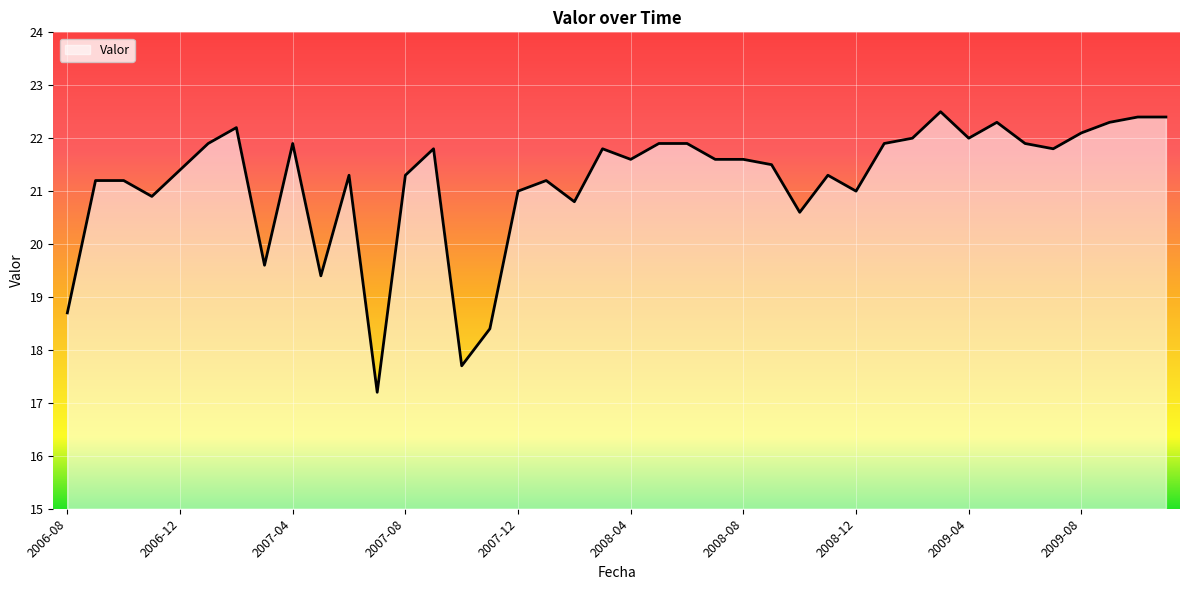

What is the difference between the maximum and minimum values?

5.3